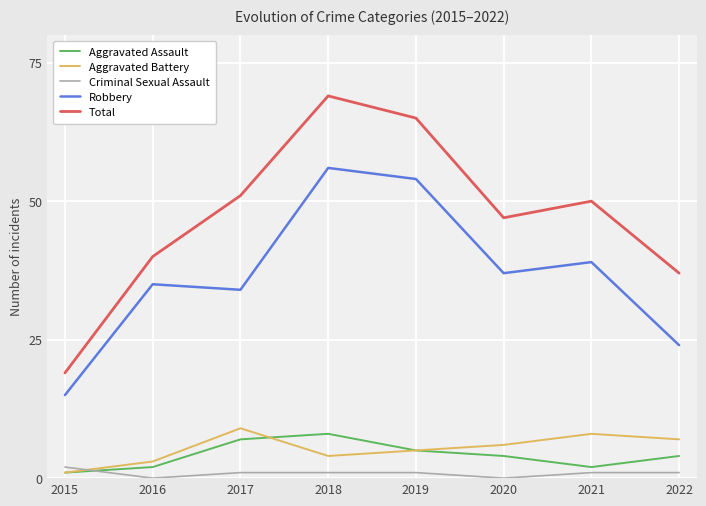

Rank the series by their maximum value, from lowest to highest.

Criminal Sexual Assault, Aggravated Assault, Aggravated Battery, Robbery, Total